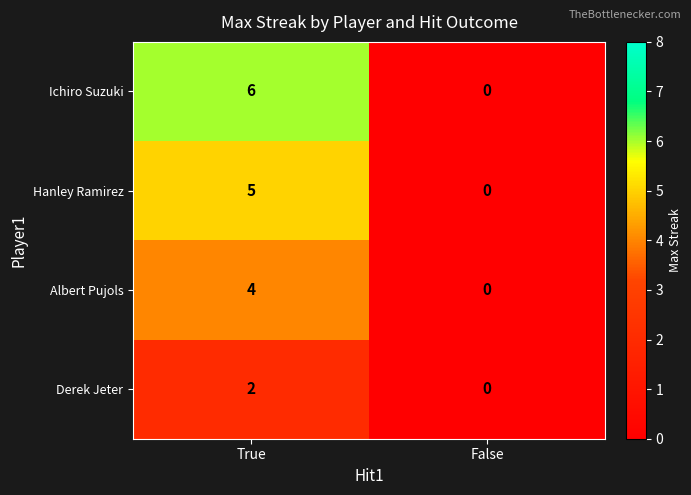

How many series are shown in this chart?

4